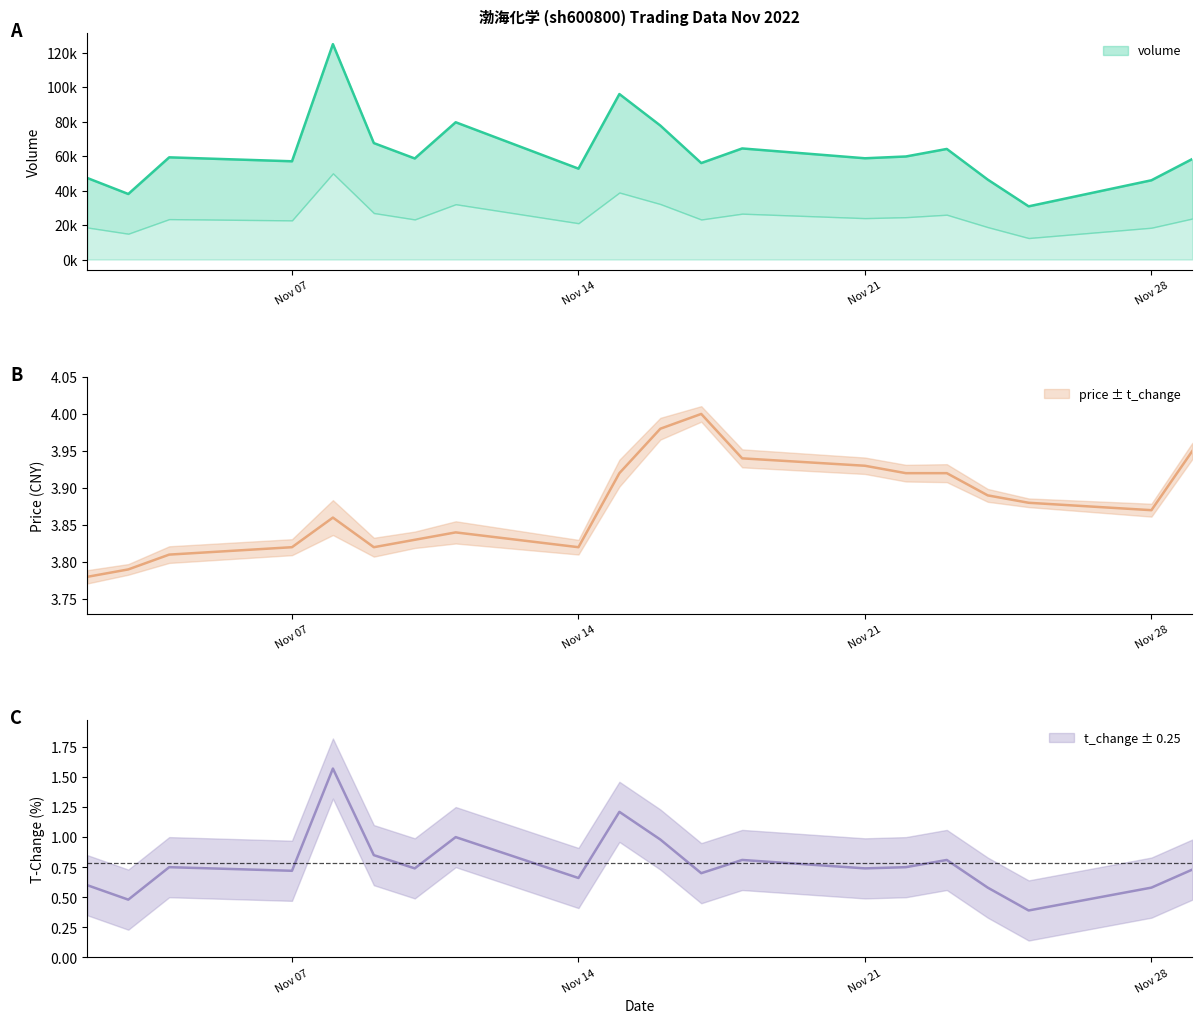

Which series has the largest range (max minus min)?

volume